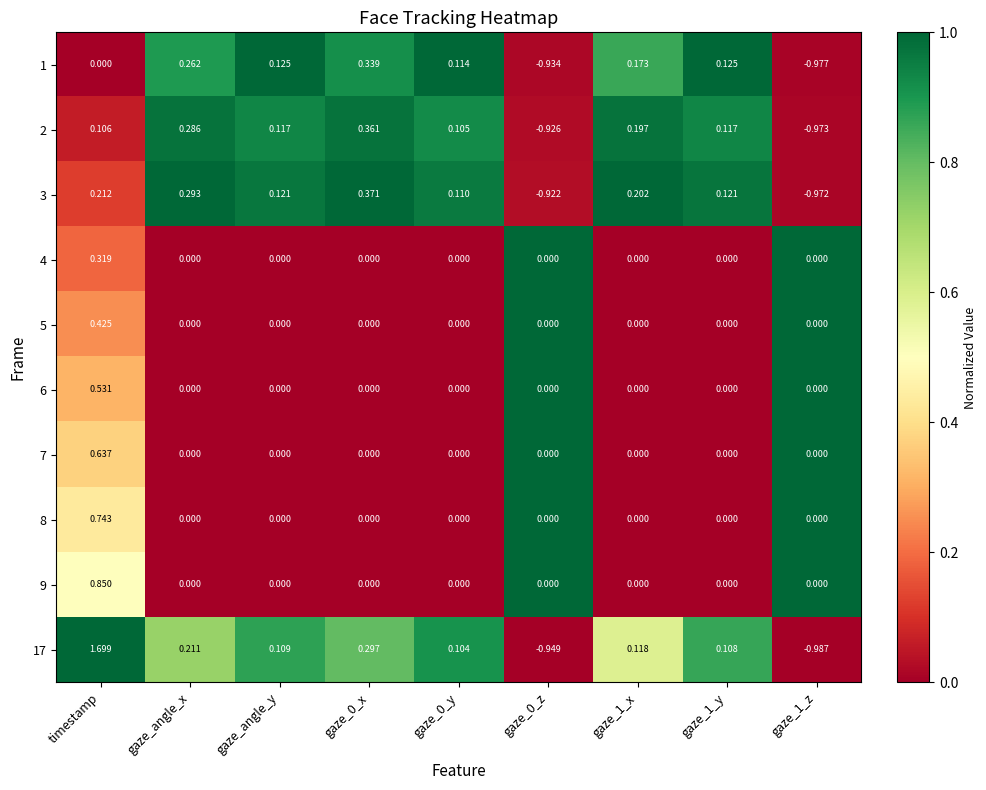

How many values in 6 are above zero?

1